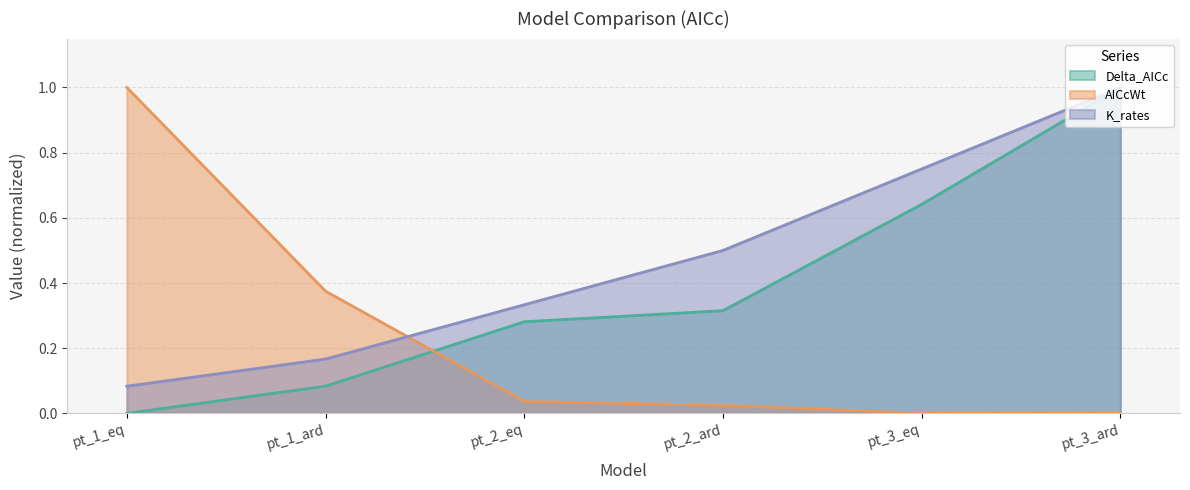

Rank the series by their average value, from highest to lowest.

K_rates, Delta_AICc, AICcWt